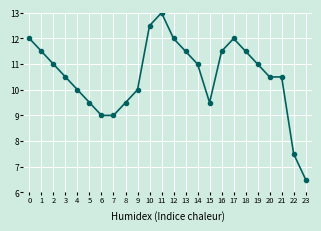

What is the ratio of the value at 19 to the value at 4?

1.1